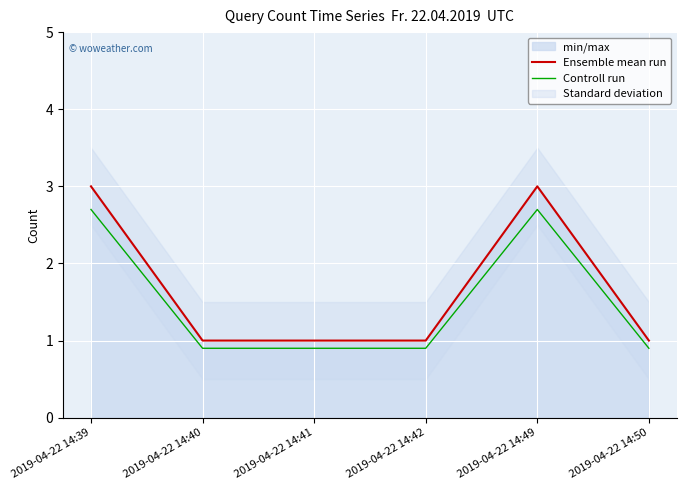

What is the difference between the maximum and minimum values in the Ensemble mean run series?

2.0